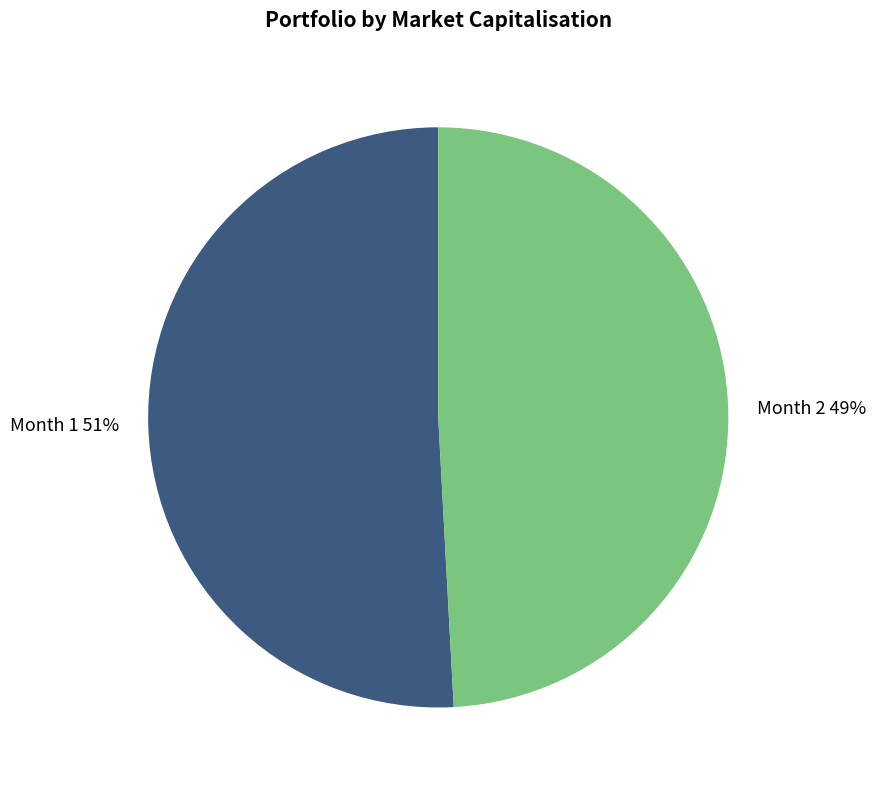

To the nearest percent, what is the average slice percentage?

50%